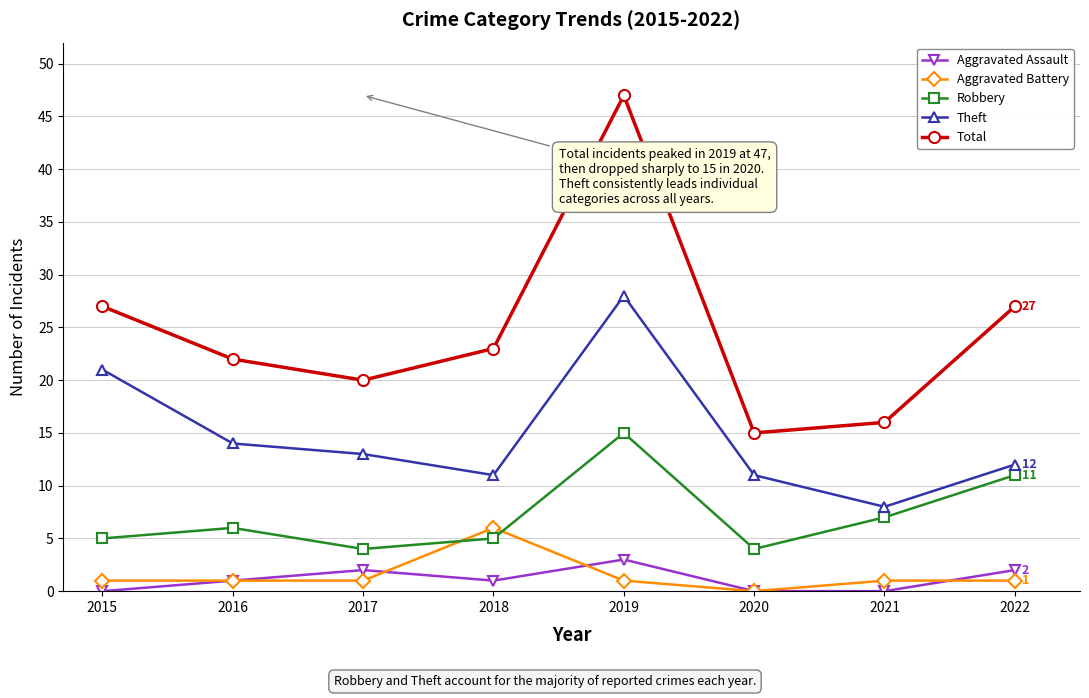

Which series has the widest spread of values?

Total